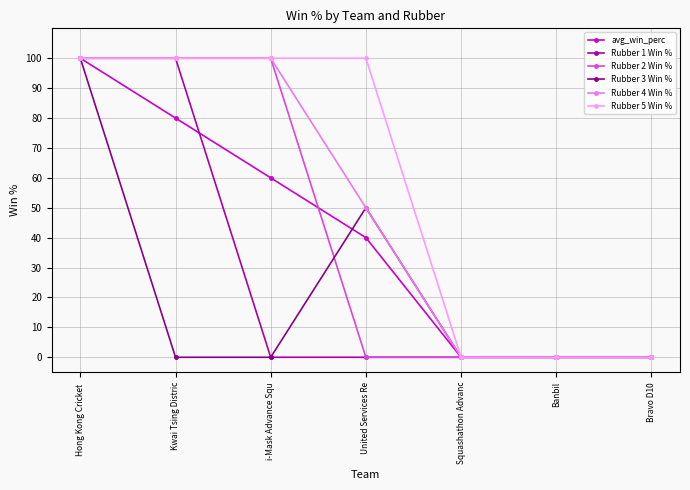

What is the difference between the maximum and minimum values in the Rubber 1 Win % series?

100